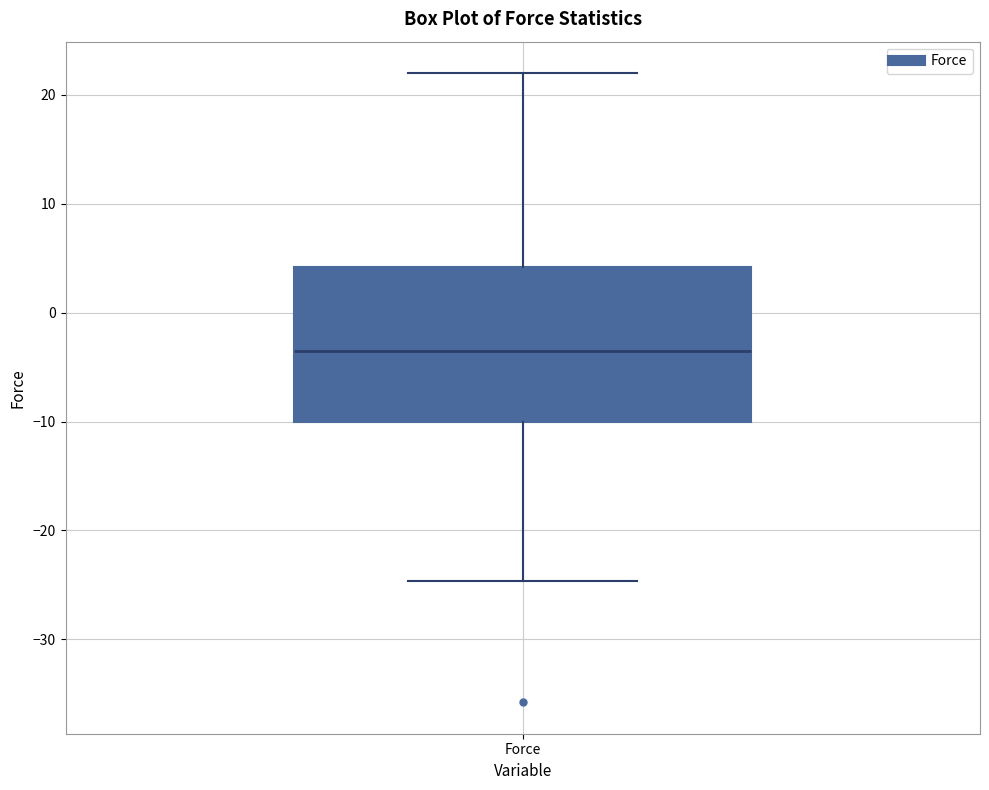

Where is the upper edge of the box for Force on the y-axis? The values are not printed on the chart, so give them approximately, as read against the axis.

4